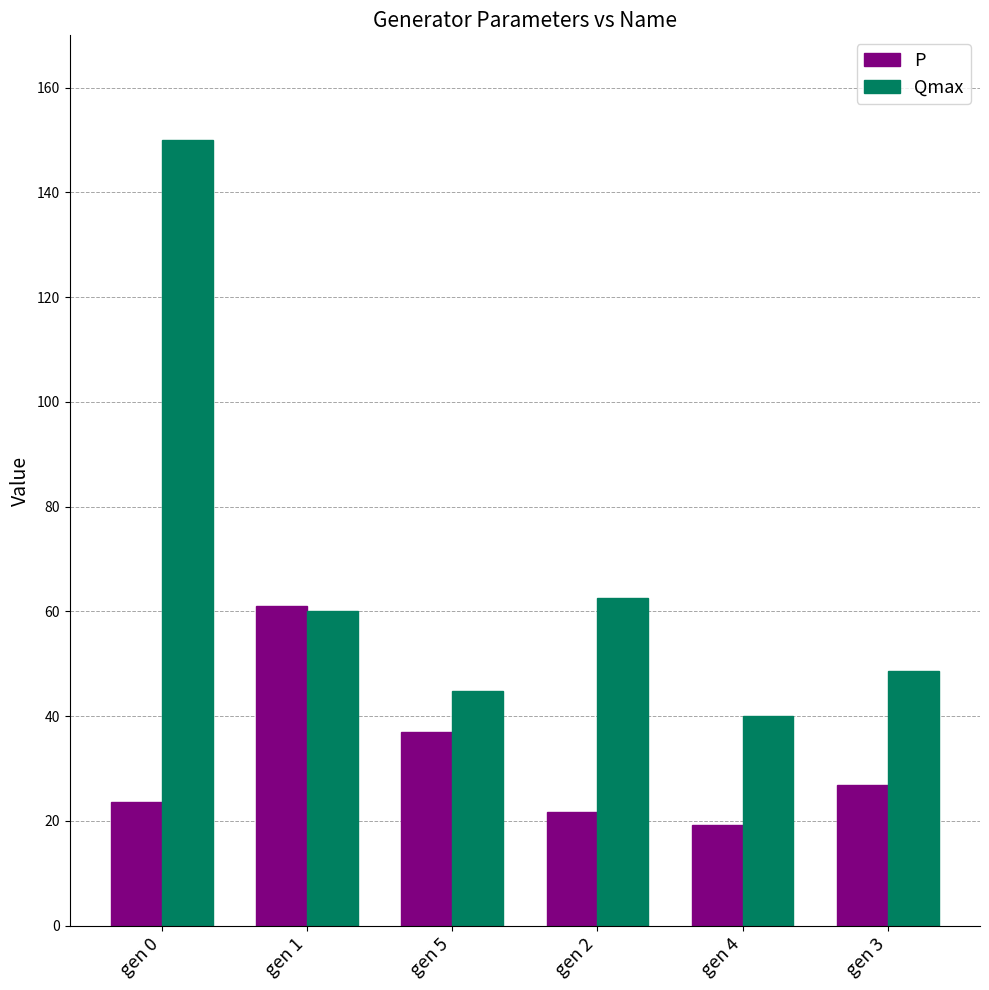

Which series has the widest spread of values?

Qmax